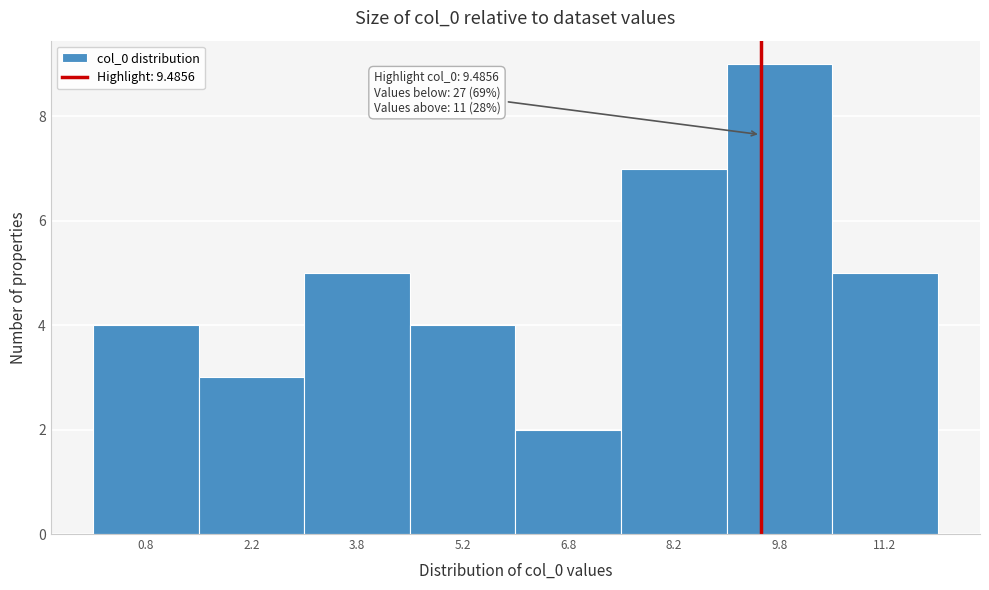

Over which range of the x-axis is the bar tallest?

9.0 to 10.5